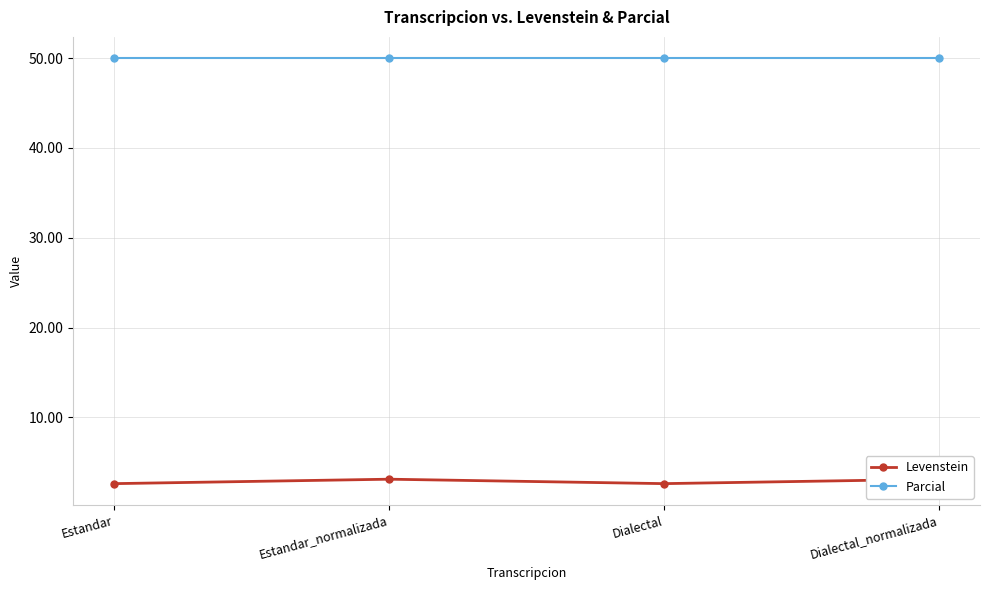

What is the difference between the Levenstein values at Dialectal_normalizada and Dialectal?

0.5